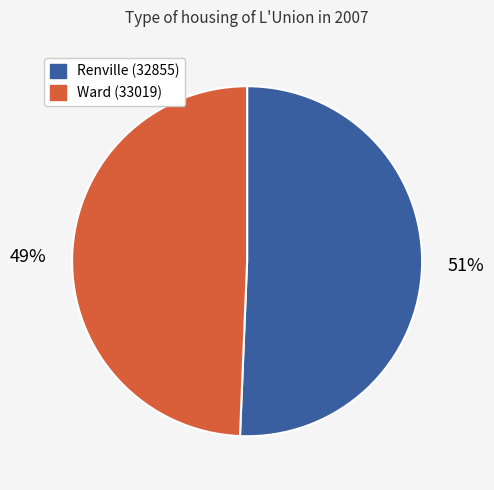

To the nearest percent, what is the average slice percentage?

50%